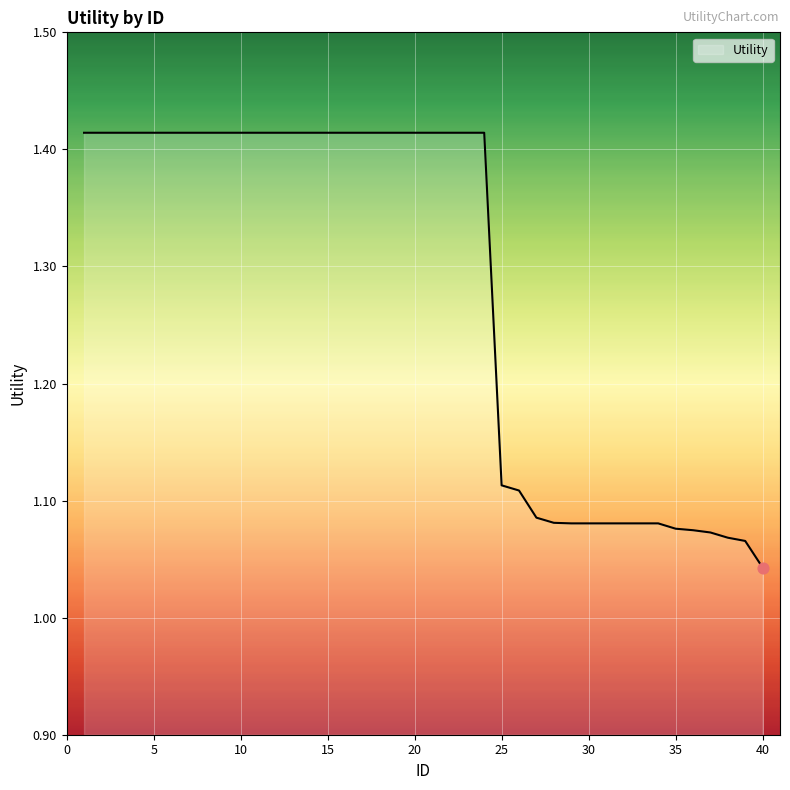

What is the difference between the maximum and minimum values?

0.4